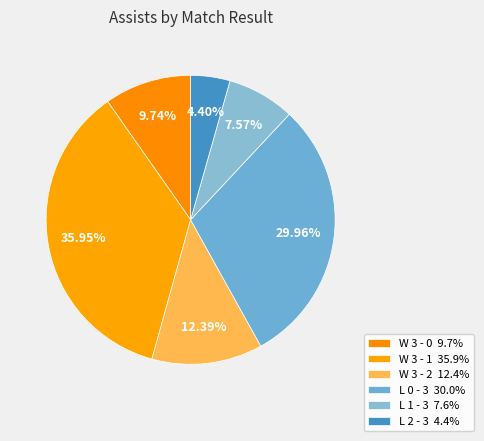

To the nearest percent, what is the difference between the L 2 - 3 and L 1 - 3 slice percentages?

3%